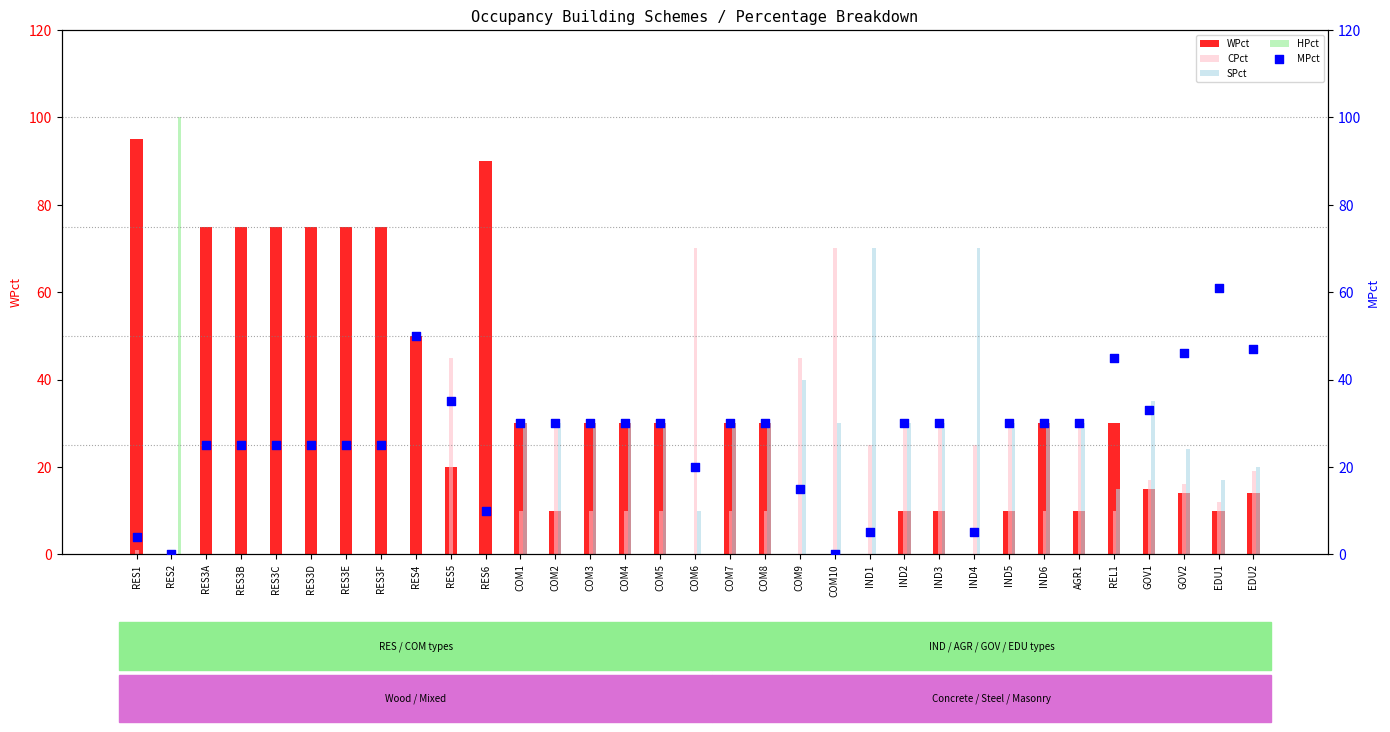

Which series reaches the maximum Y coordinate?

HPct